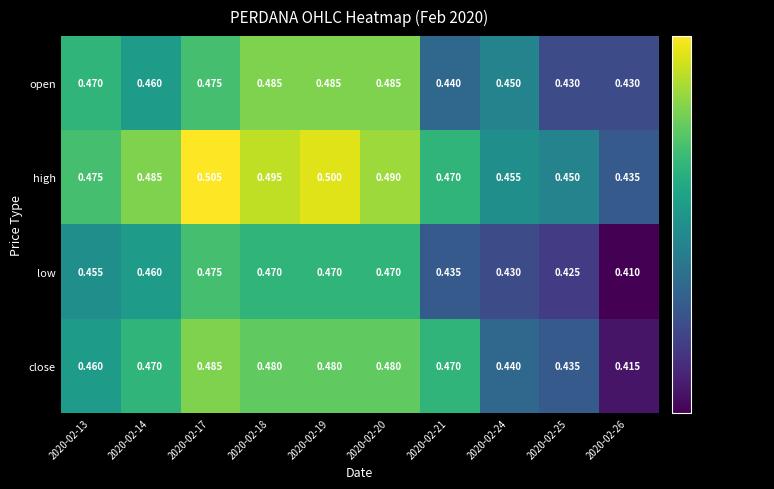

Which series has the largest total across all categories?

high